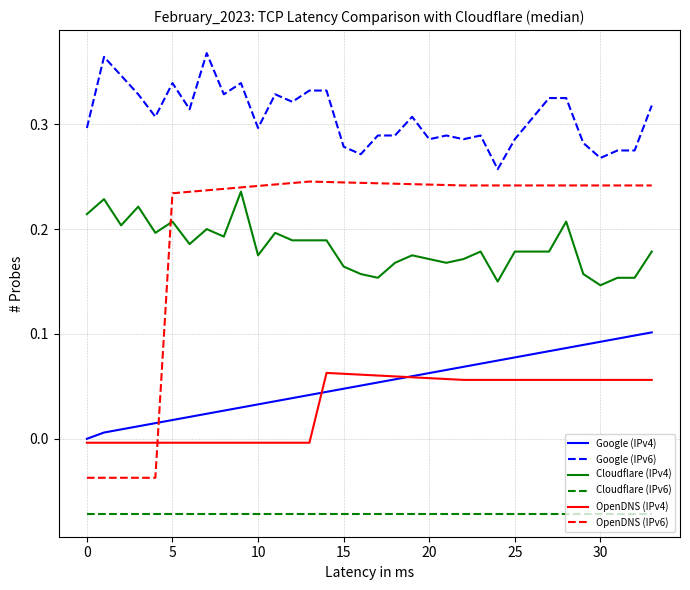

Which series has the largest total across all categories?

Google (IPv6)